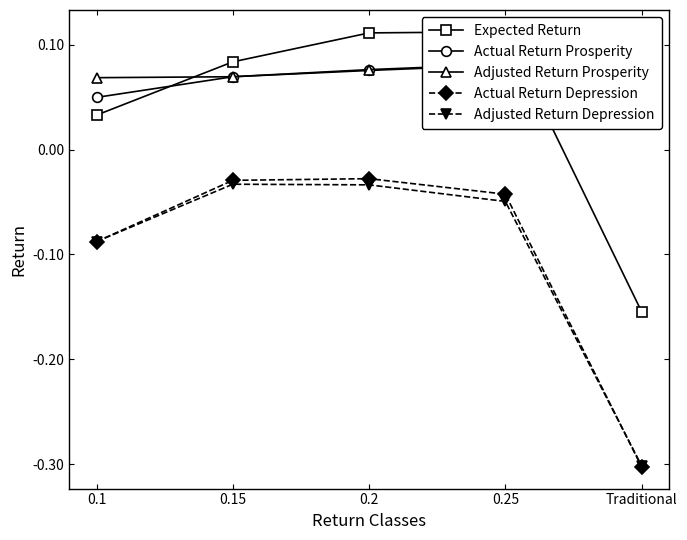

True or false: Adjusted Return Prosperity has a value of 0.1 at 0.15.

True